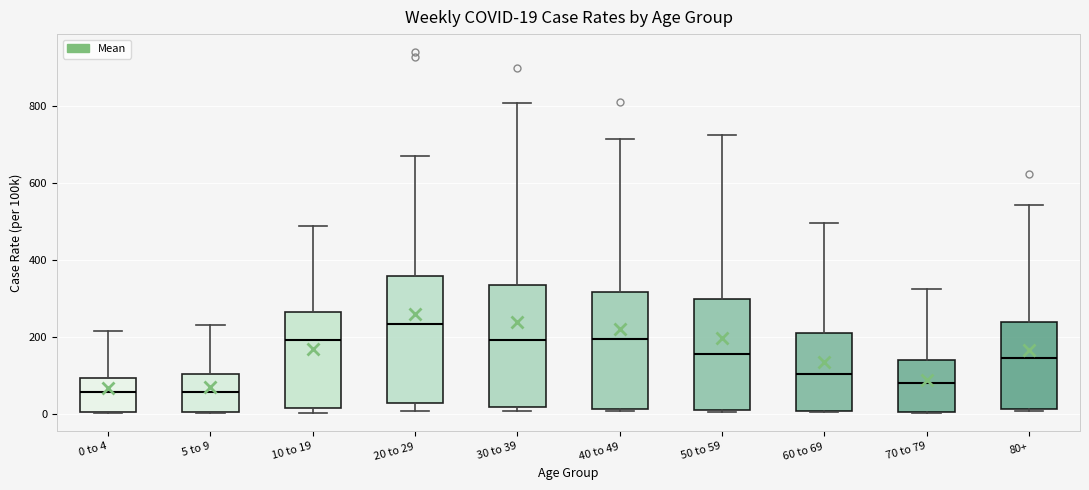

Which box has the highest median line?

20 to 29